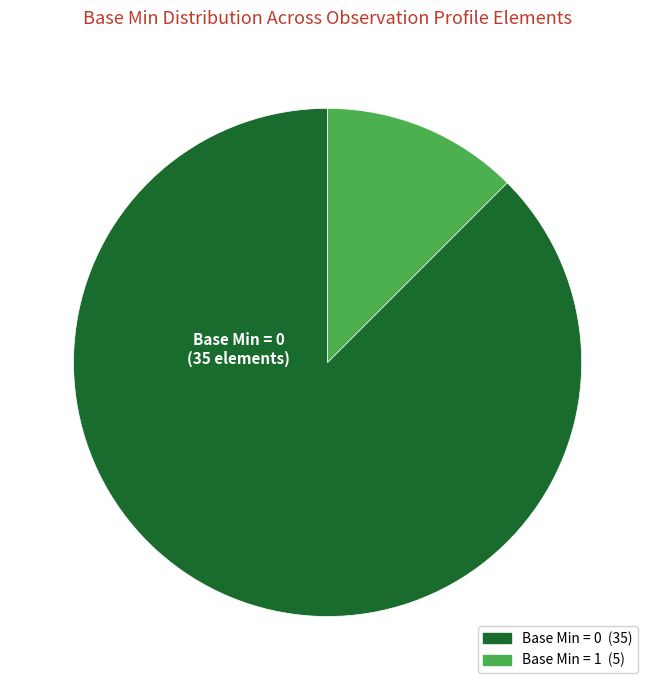

Does any single category account for the majority?

Yes